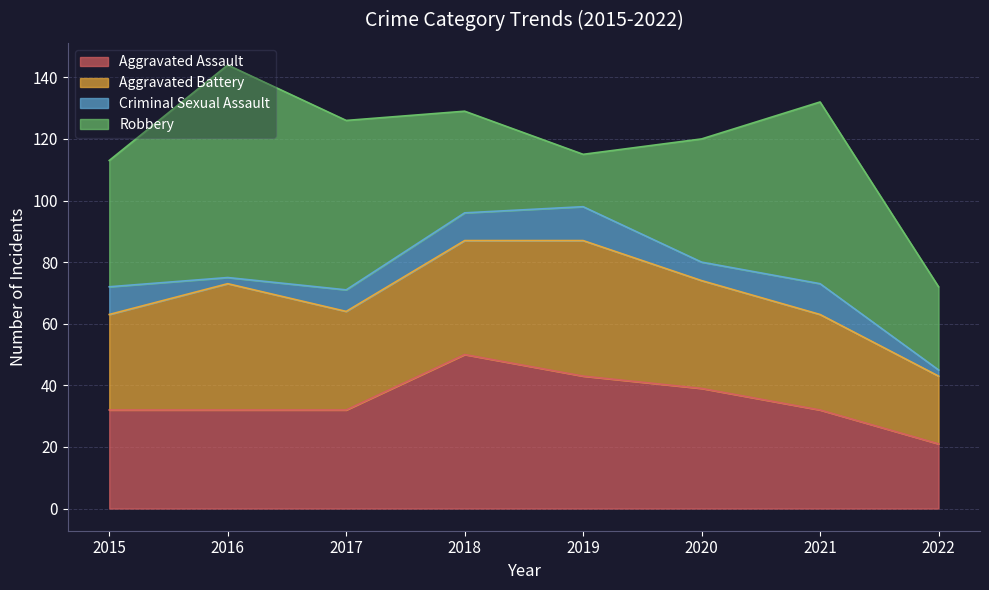

Between 2015 and 2016, which is larger?

2015